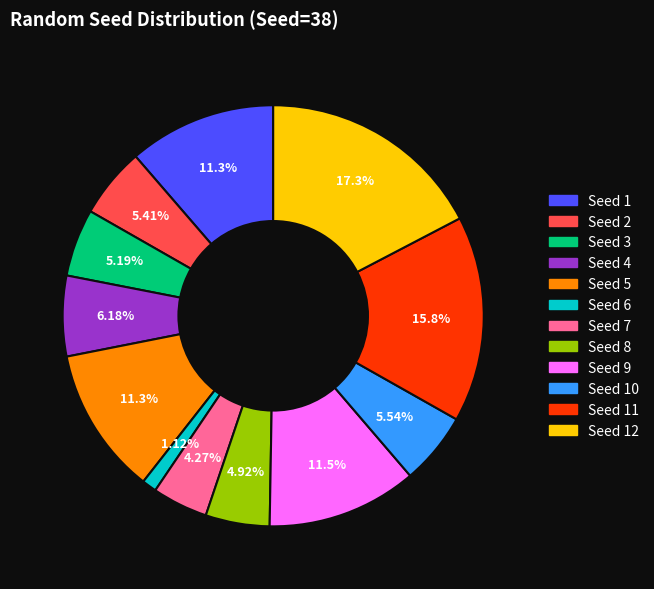

To the nearest percent, what is the average slice percentage?

8%